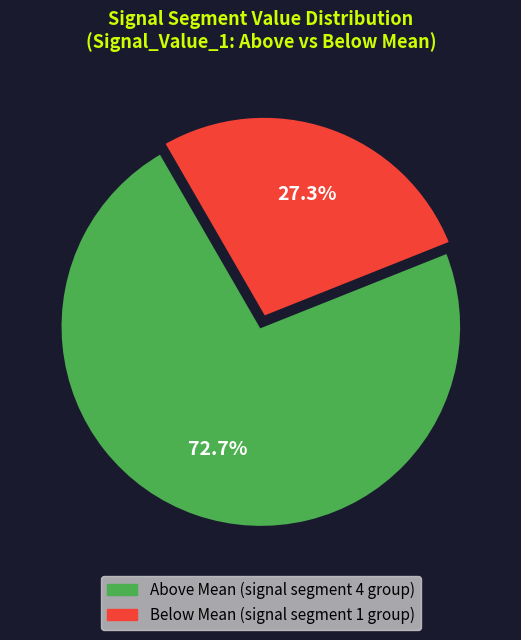

Is there any slice that represents more than half of the pie?

Yes